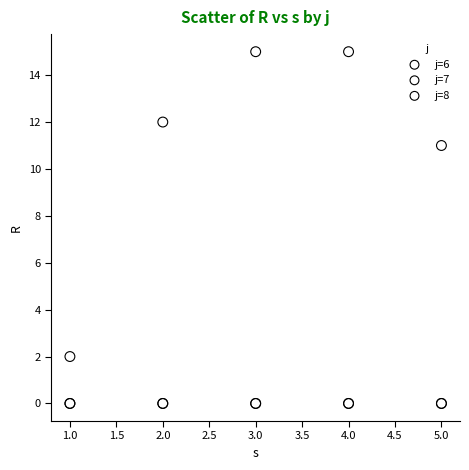

Across all series, what Y value is closest to 7?

11